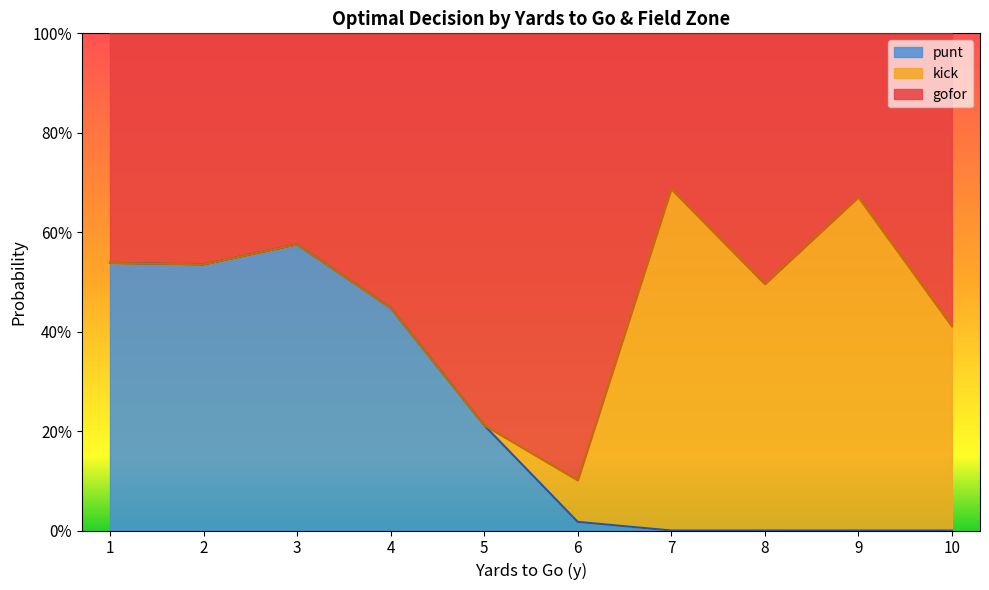

True or false: punt has a value of 0.0 at 10.

True